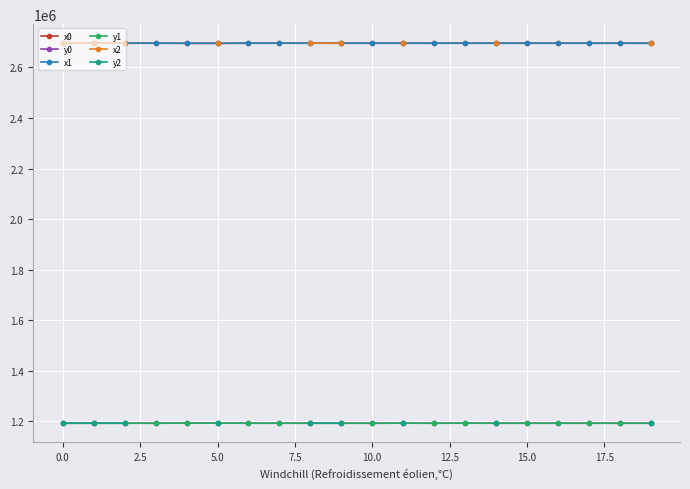

Which has a higher value, 15 or 14?

15